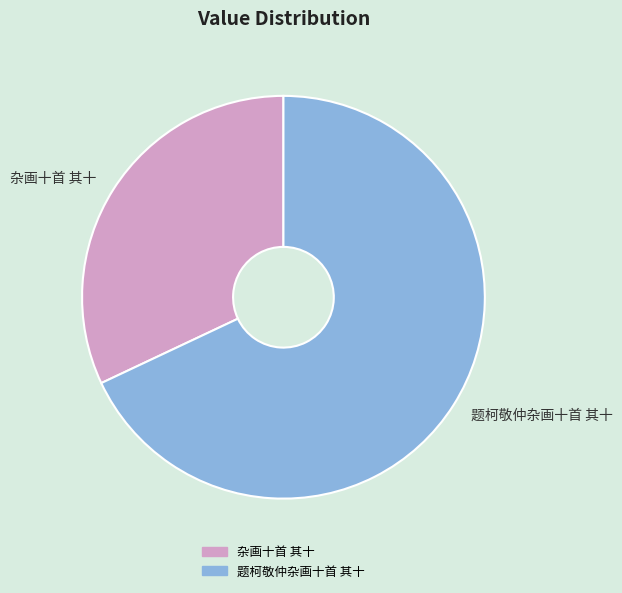

Do 题柯敬仲杂画十首 其十 and 杂画十首 其十 together represent more than half of the pie?

Yes